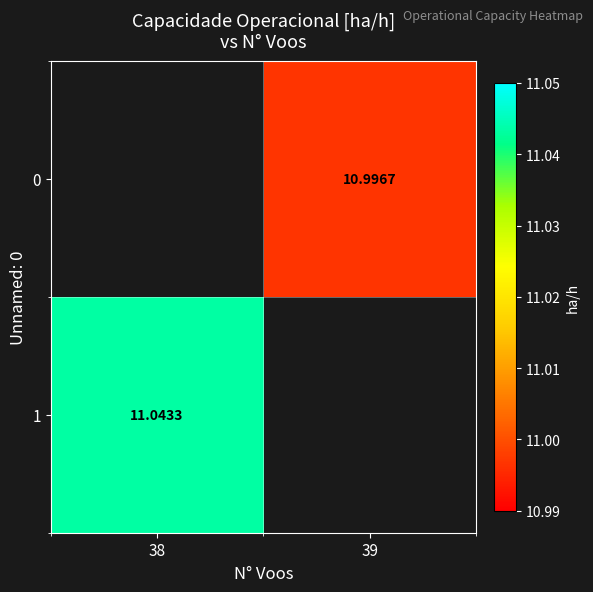

Rank the categories by 0 value from highest to lowest.

38, 39